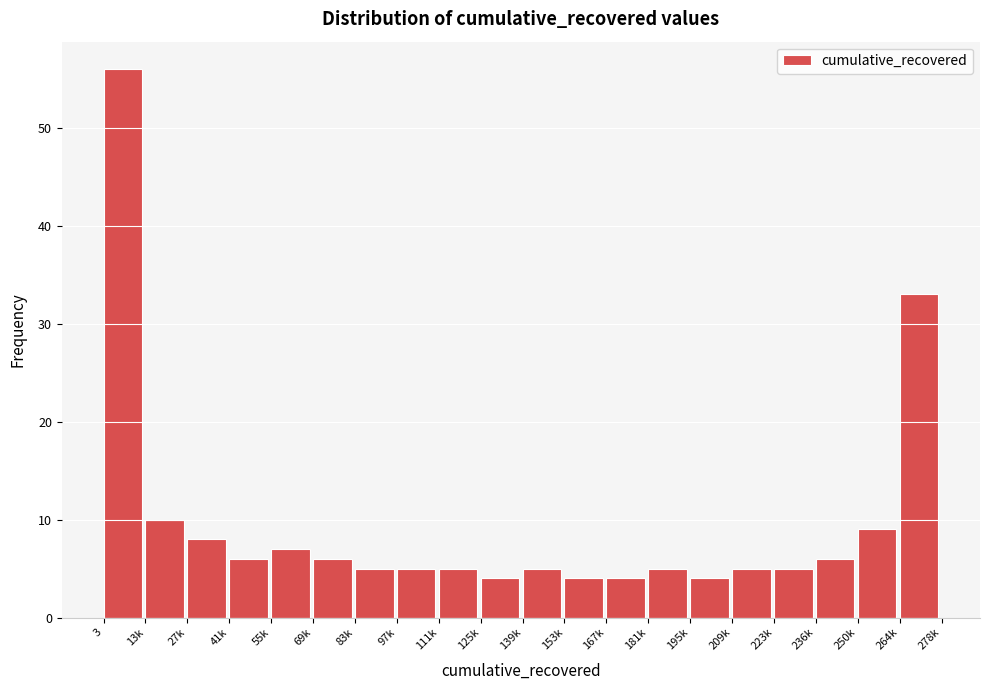

Reading left to right, list all the values displayed in this chart.

56	10	8	6	7	6	5	5	5	4	5	4	4	5	4	5	5	6	9	33